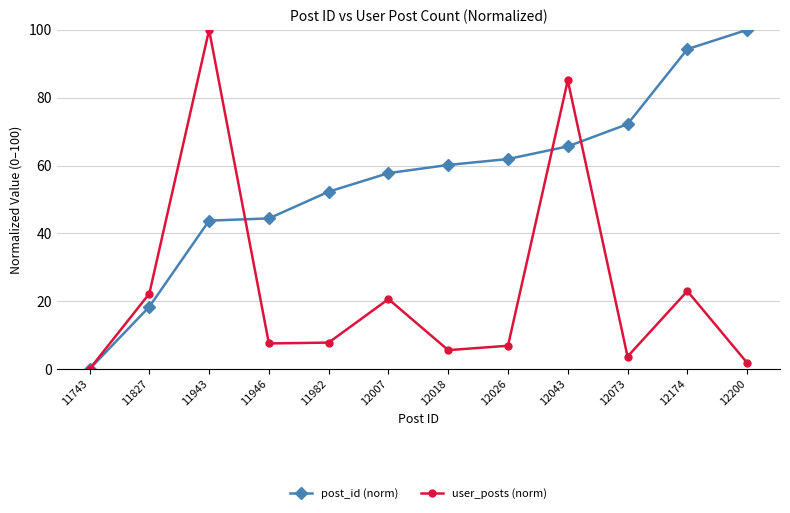

Where is post_id (norm) nearest to the value 50?

11982